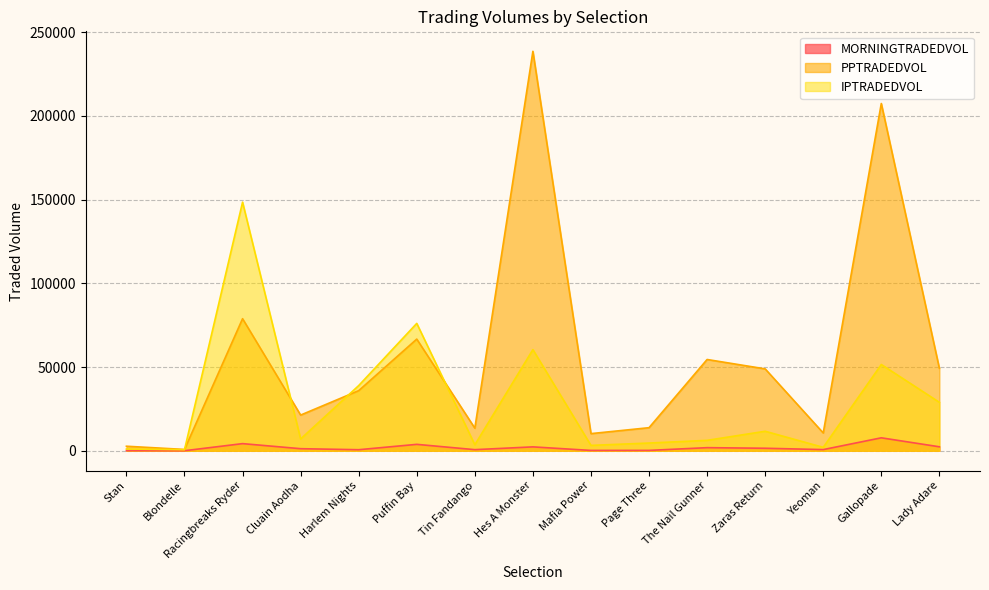

At Harlem Nights, list the series in order from largest to smallest.

IPTRADEDVOL, PPTRADEDVOL, MORNINGTRADEDVOL